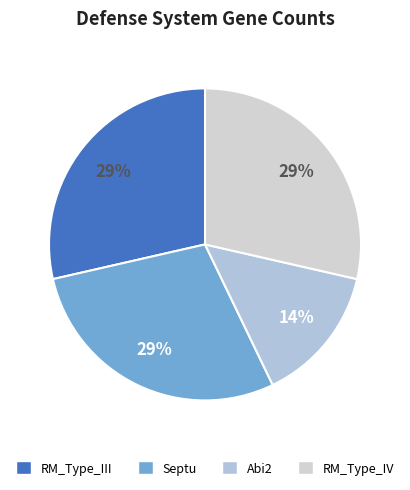

To the nearest percent, what is the difference between the largest and smallest slice percentages?

14%